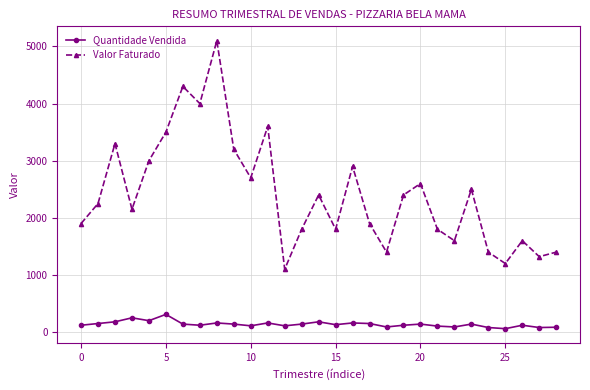

What is the sum of all Valor Faturado values?

70120